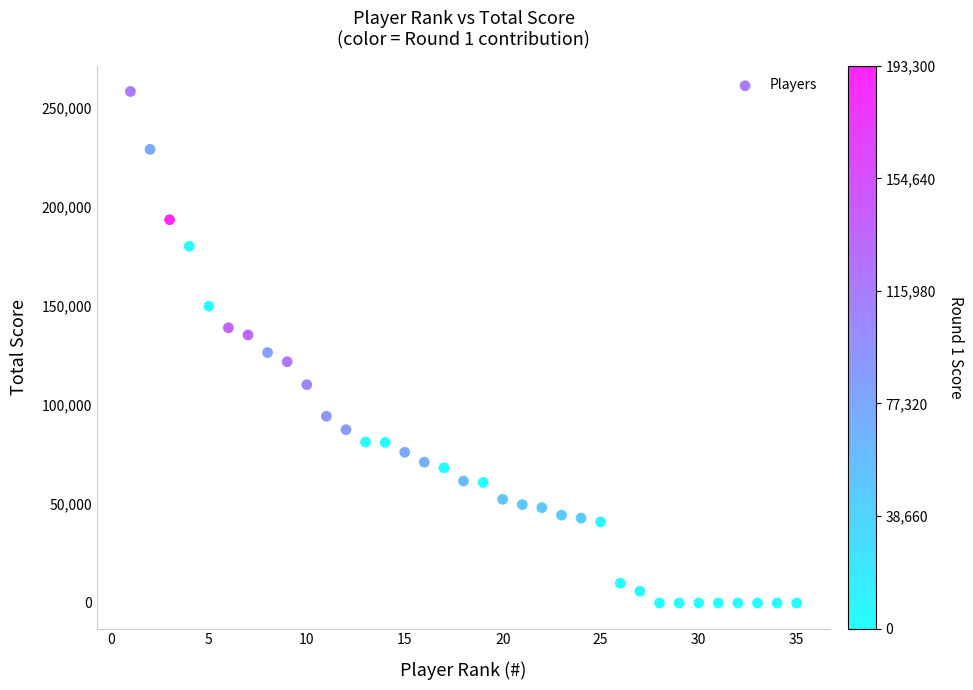

What is the range of Y values (max minus min)?

258000